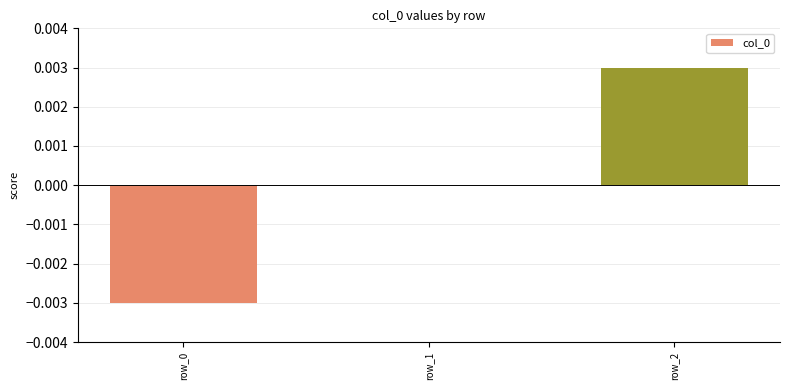

Where is the data nearest to the value 0?

row_1